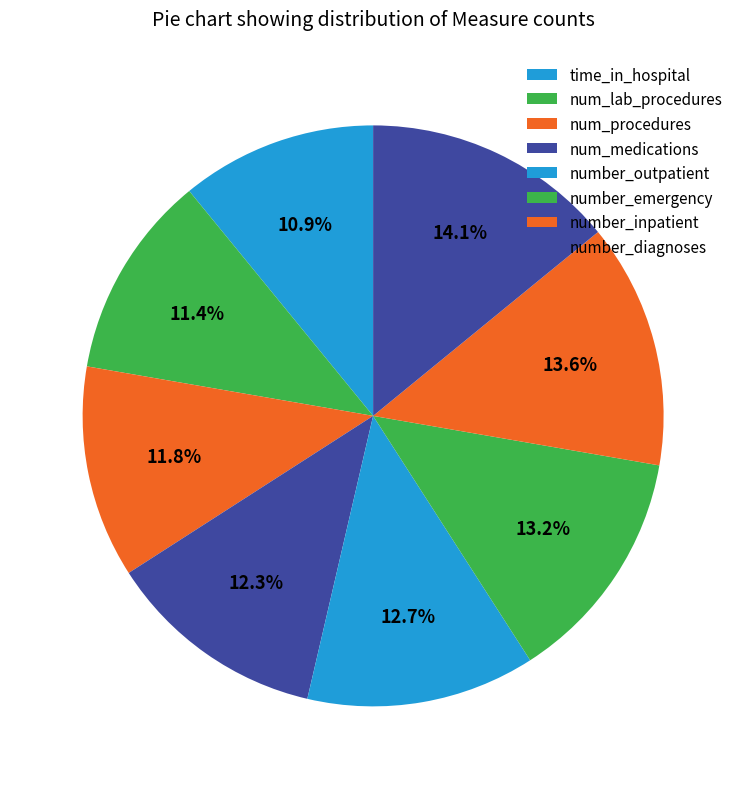

Is there any slice that represents more than half of the pie?

No